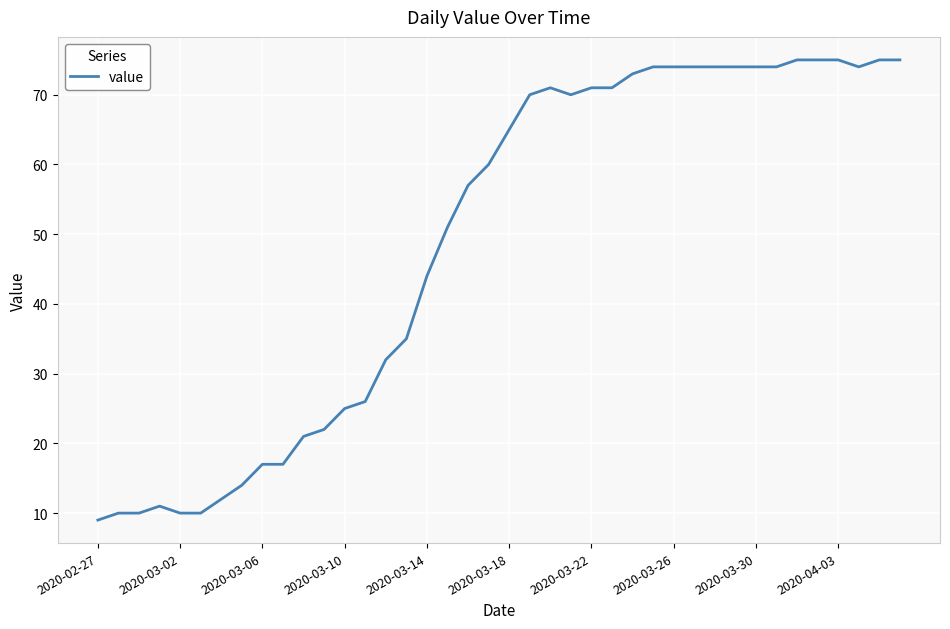

What is the greatest value displayed?

75